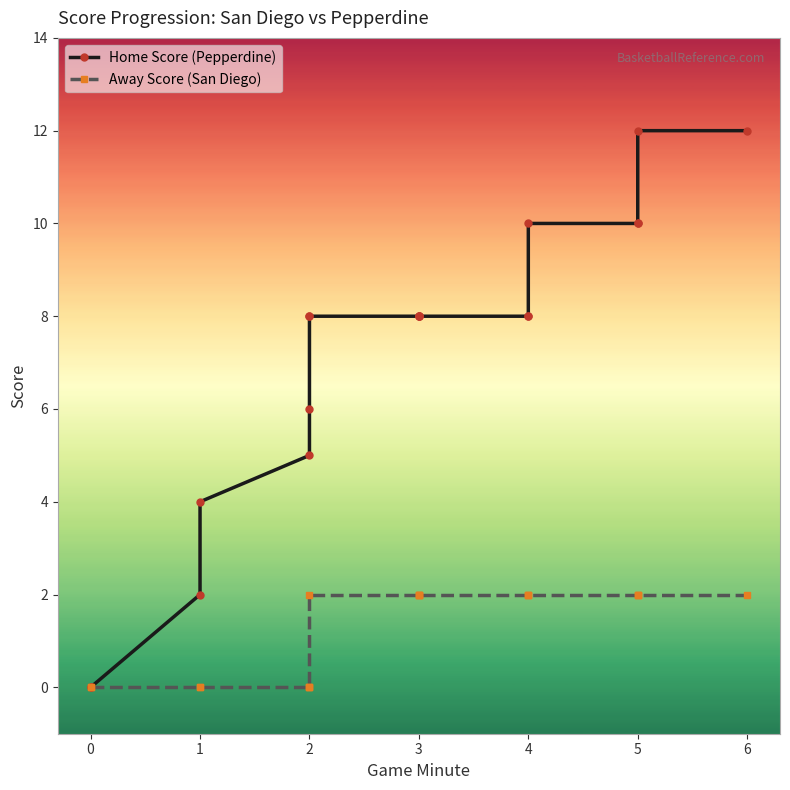

What is the difference between the second highest and second lowest values in the Home Score (Pepperdine) series?

12